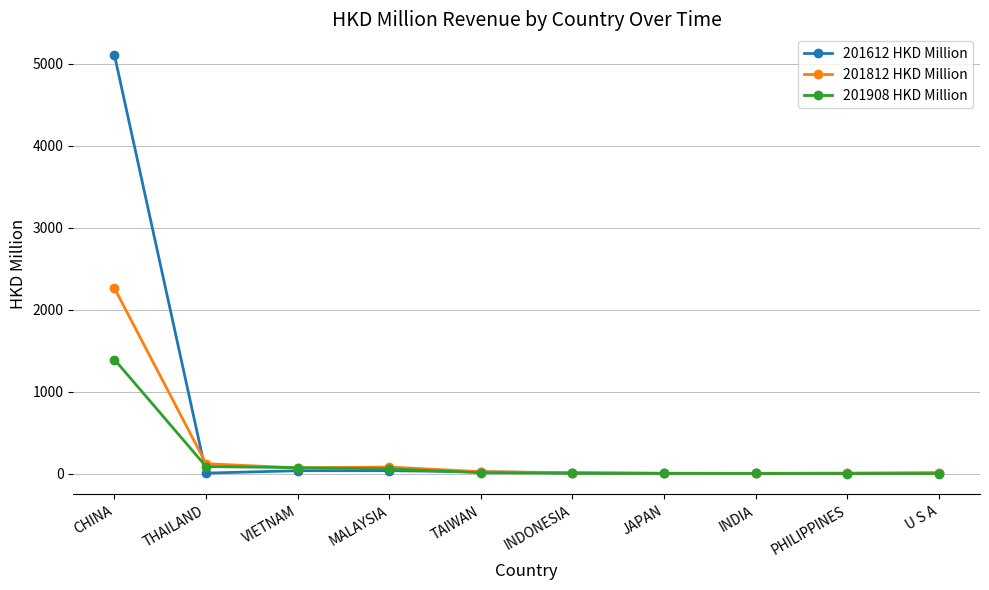

Rank the series by their maximum value, from lowest to highest.

201908 HKD Million, 201812 HKD Million, 201612 HKD Million